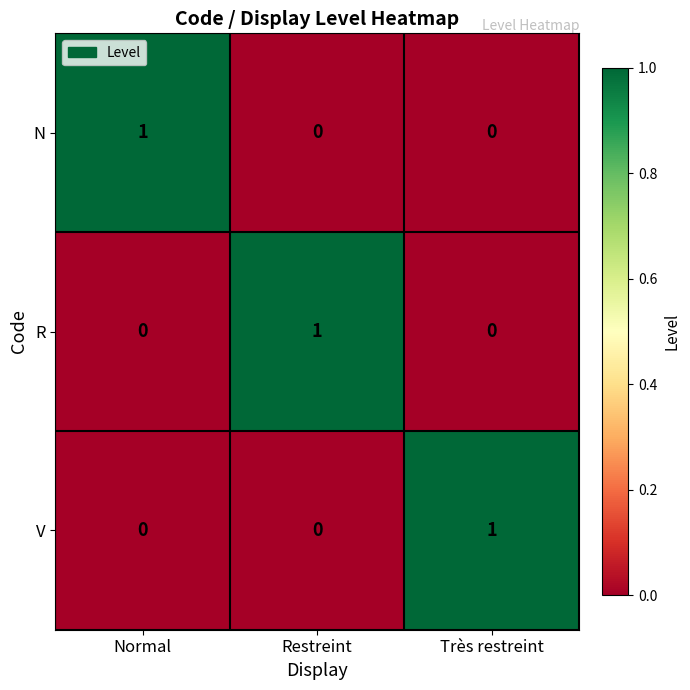

The value of V at Normal is 0. True or false?

True